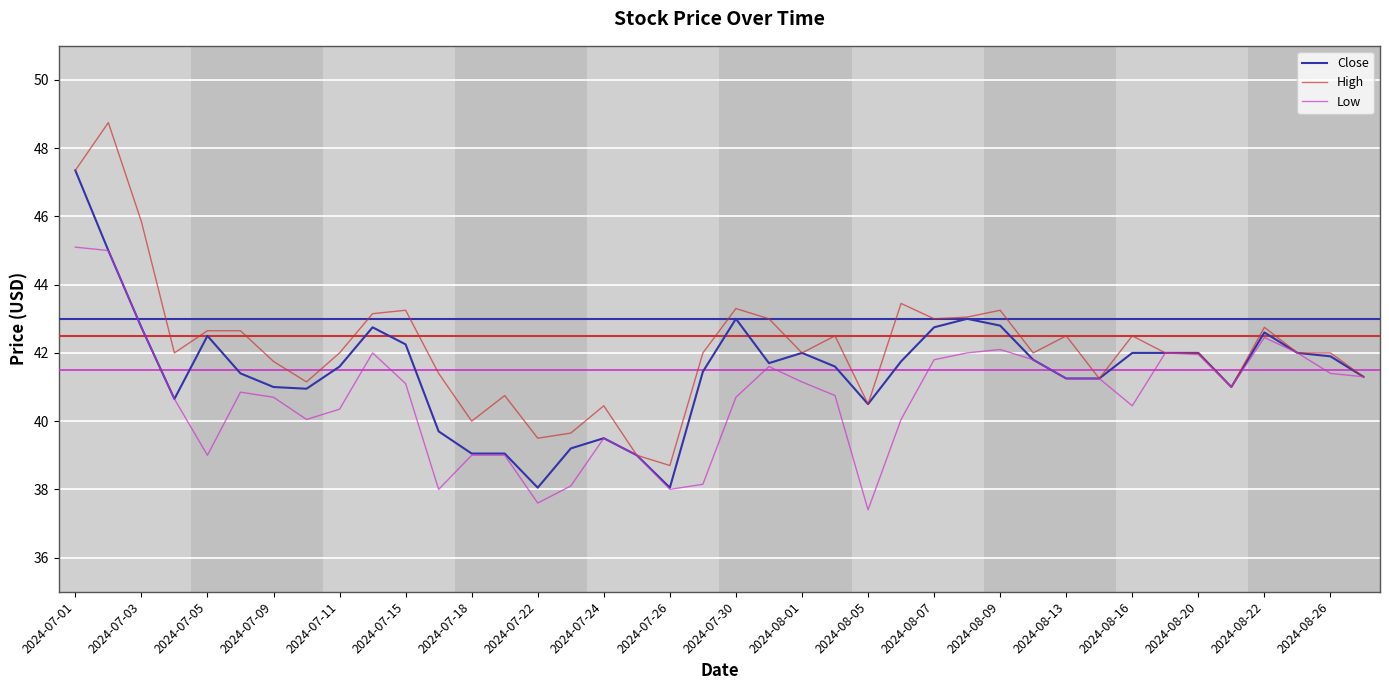

Which series has the largest total across all categories?

High